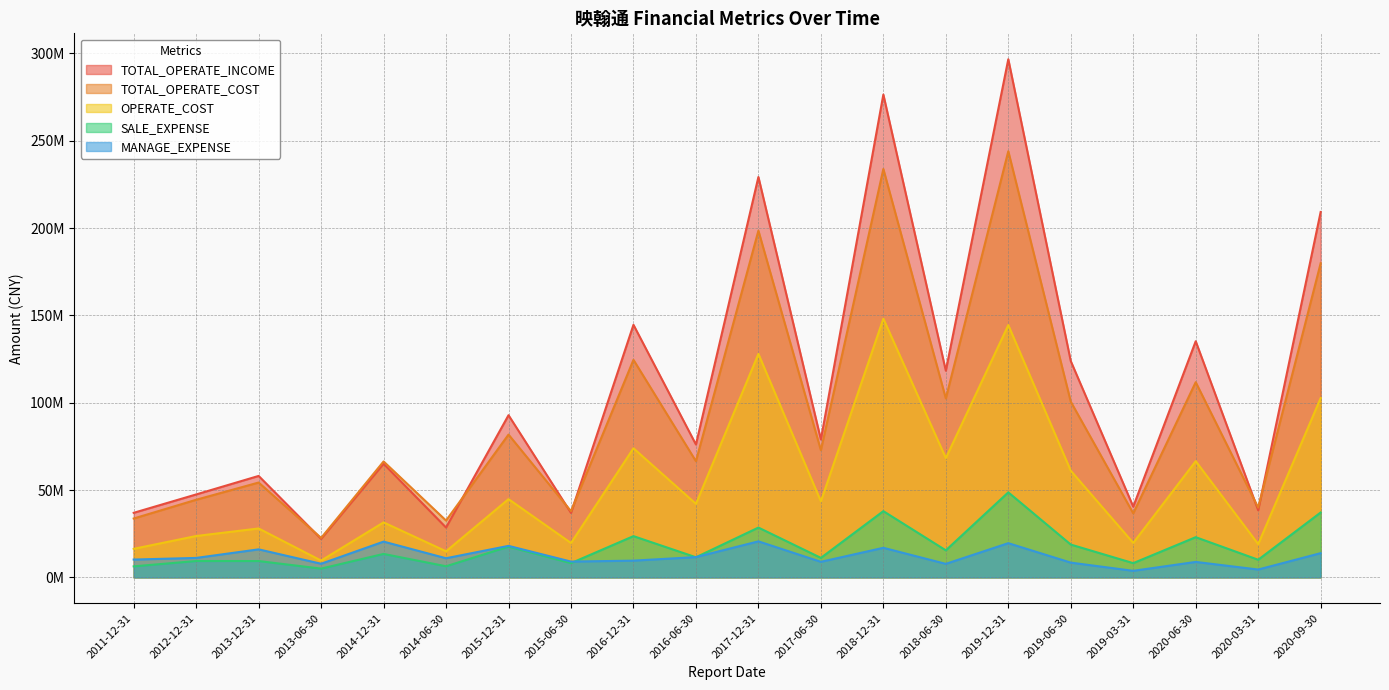

The value of SALE_EXPENSE at 2020-03-31 is 10082540.8. True or false?

True